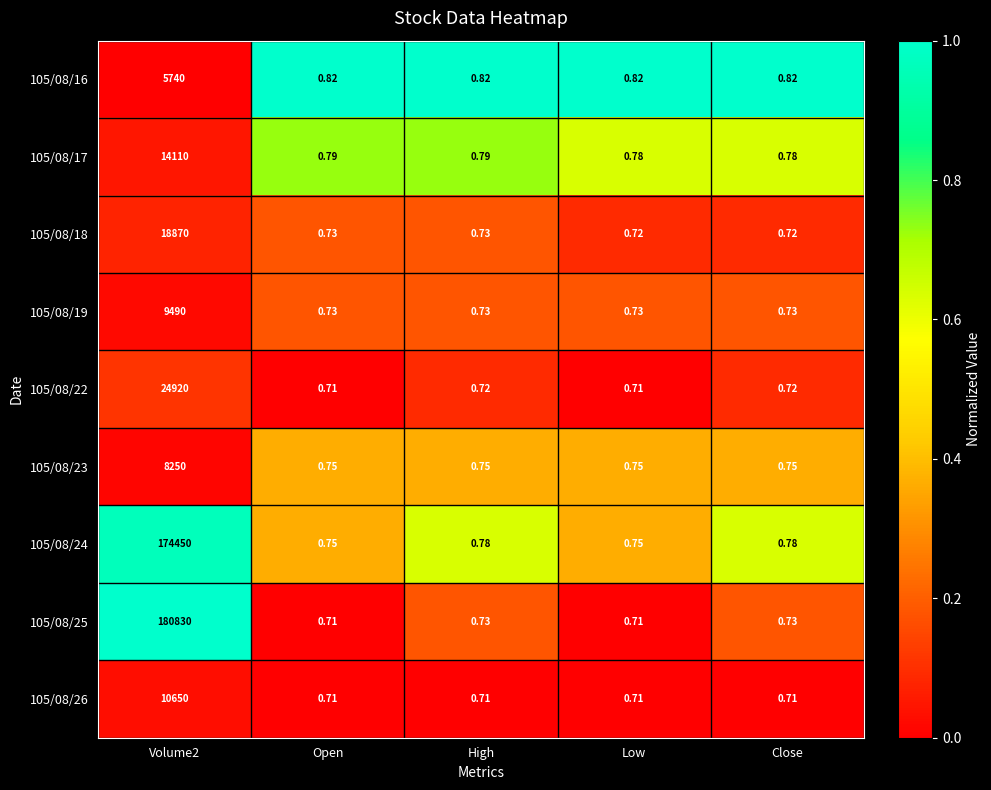

Is the value of 105/08/25 at Open greater than the value of 105/08/19 at Low?

No